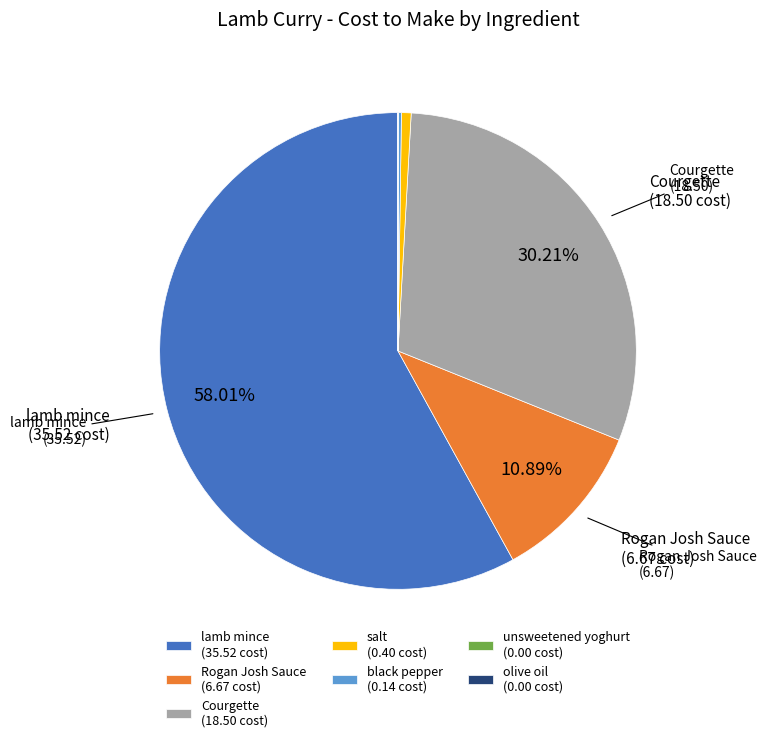

What is the ratio of the value at Courgette (18.50 cost) to the value at Rogan Josh Sauce (6.67 cost)?

2.8